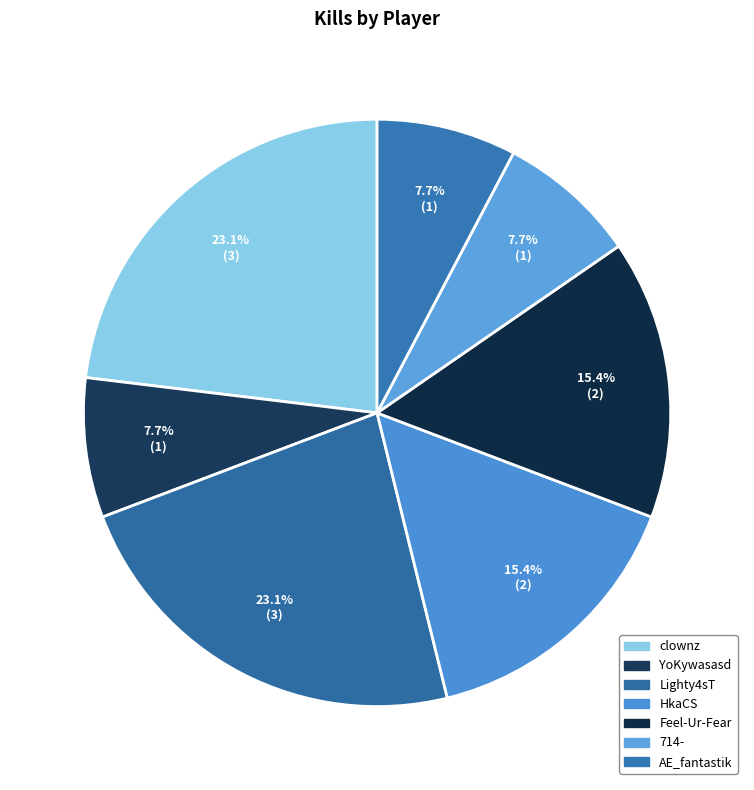

How many segments does this pie chart have?

7